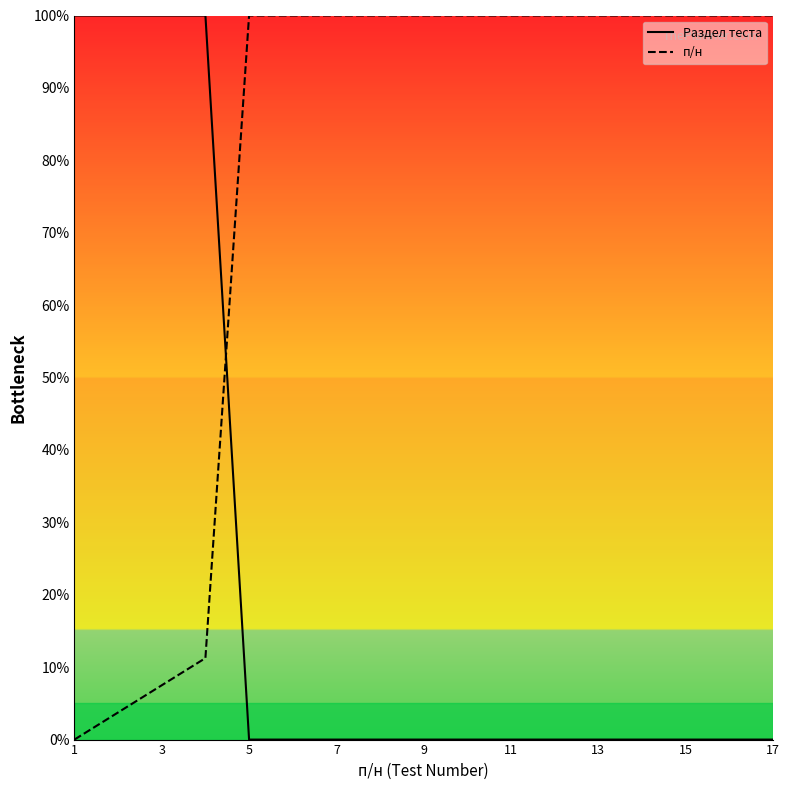

Which series has the largest total across all categories?

п/н